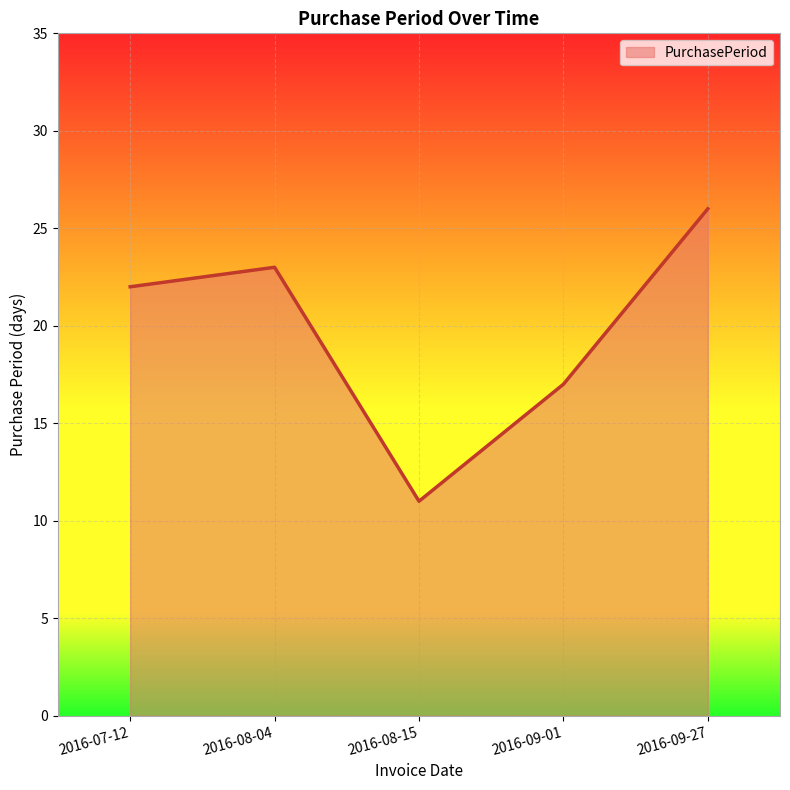

What position from the right is 2016-09-01?

2